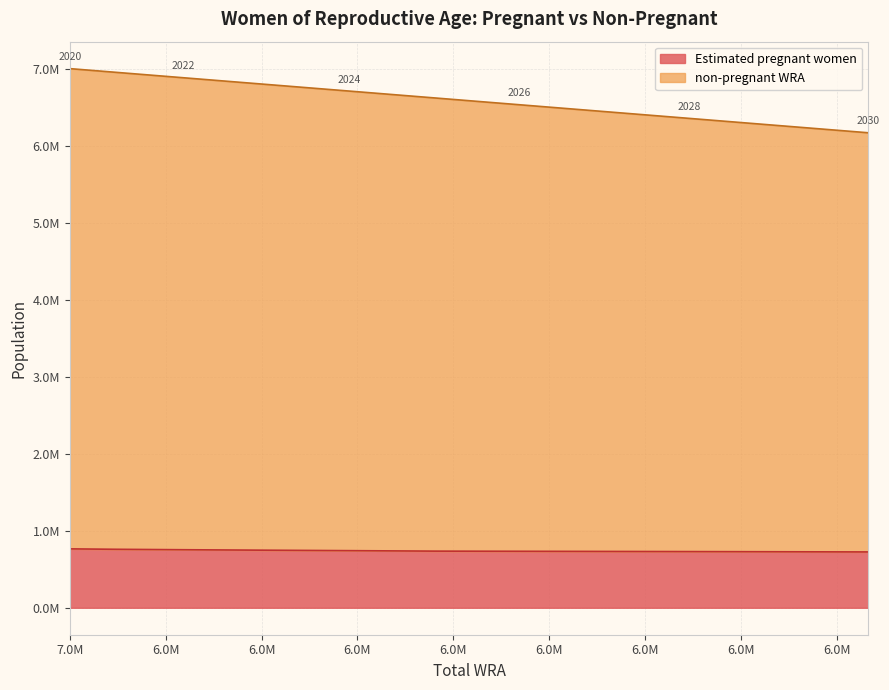

What is the smallest value displayed?

724773.2